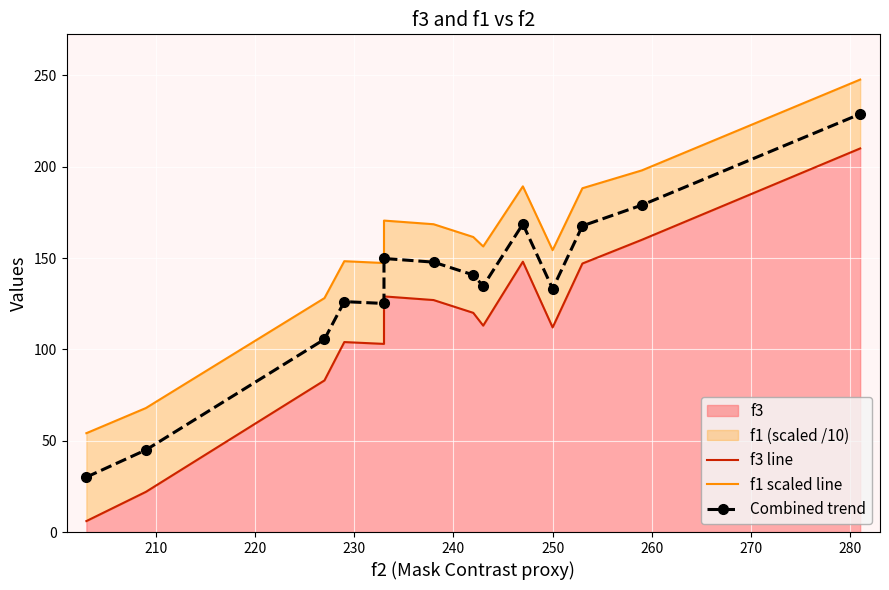

How many categories are shown in the chart?

14